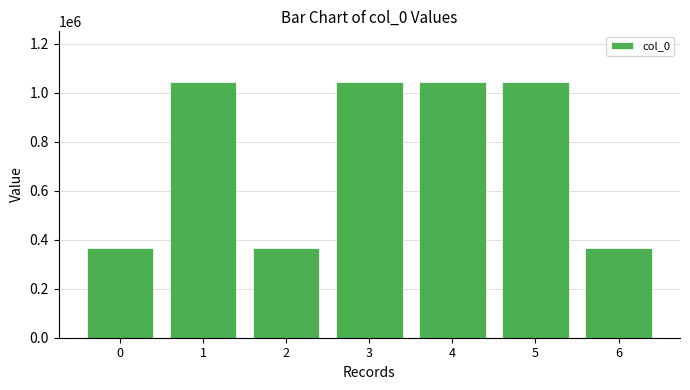

Is it true that the value at 1 is 1403505?

False